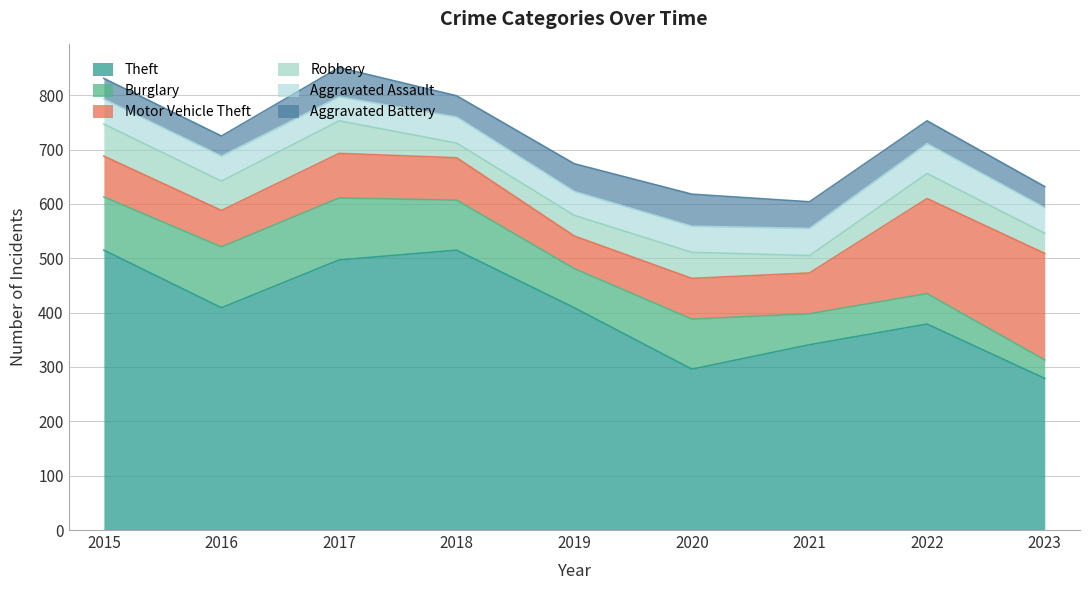

What is the value of the Motor Vehicle Theft point at the 4th from the left?

78